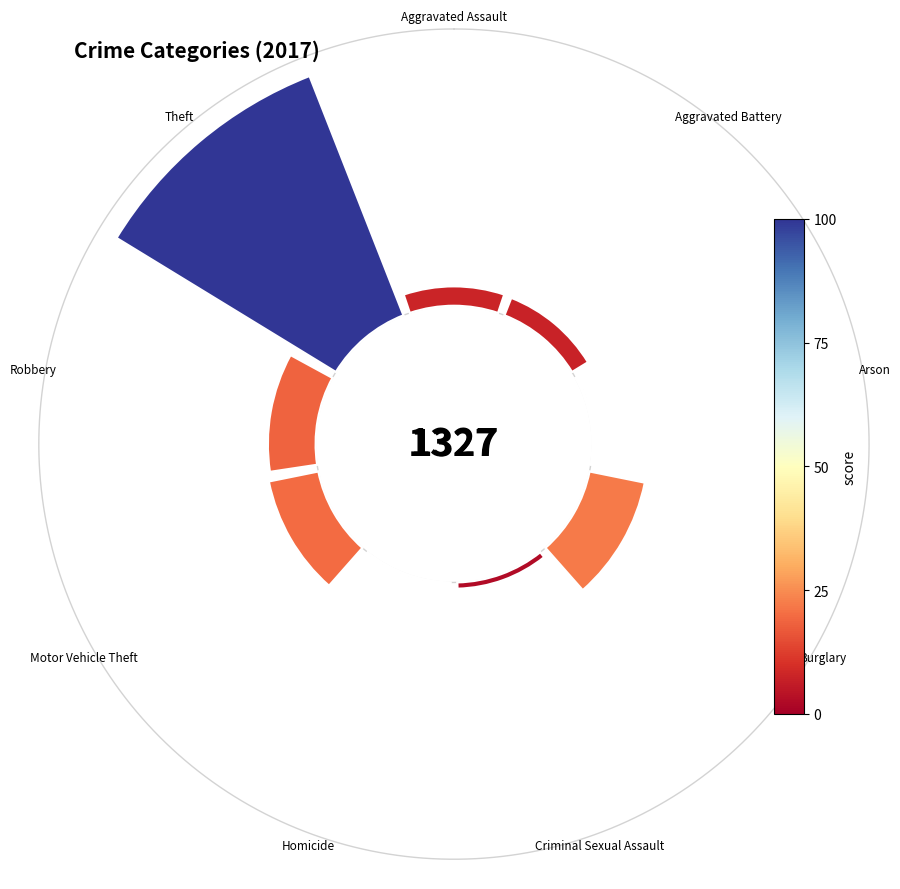

To the nearest percent, what portion does Theft represent?

56%